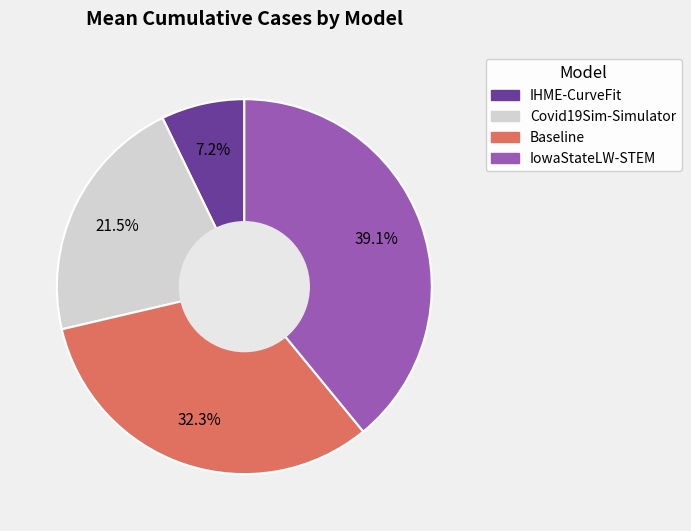

Is it true that Baseline is 40% of the pie?

False